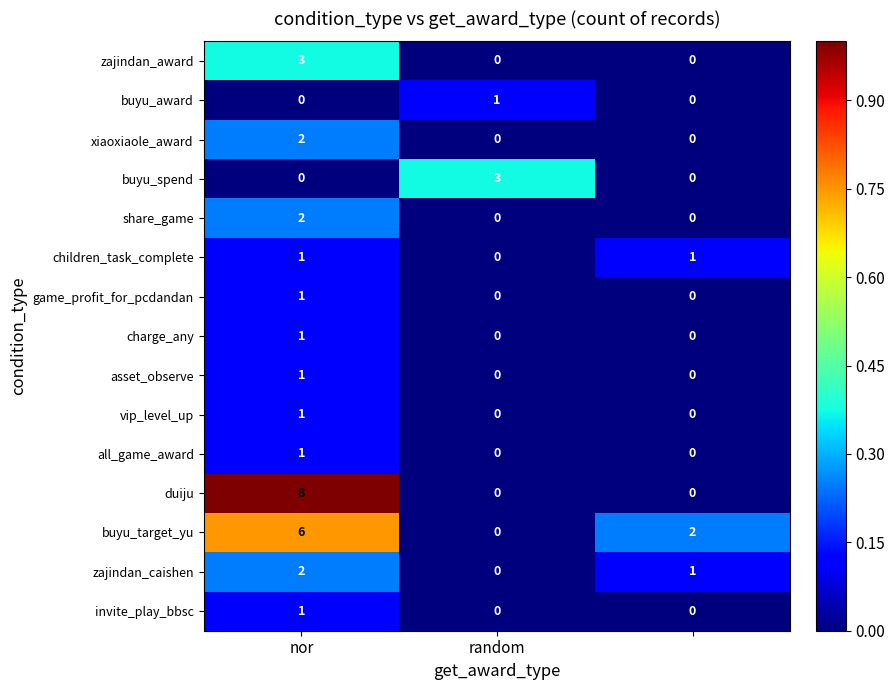

Count the number of data series in this chart.

15